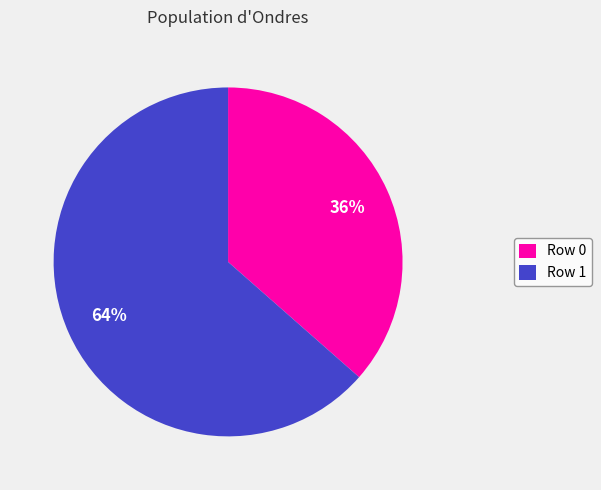

What is the largest slice in the pie chart?

Row 1